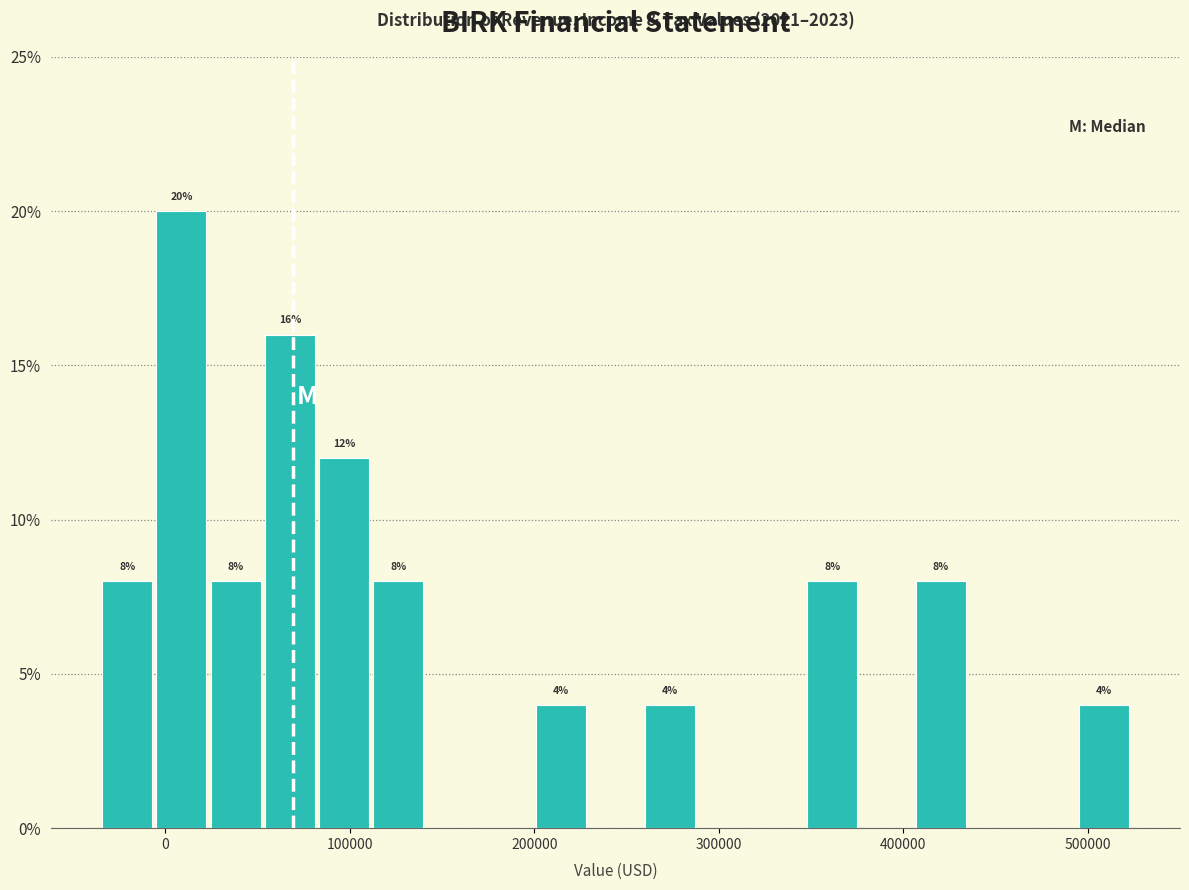

Around what value on the x-axis is the tallest bar? Give the approximate position of its centre, as read against the axis.

10000